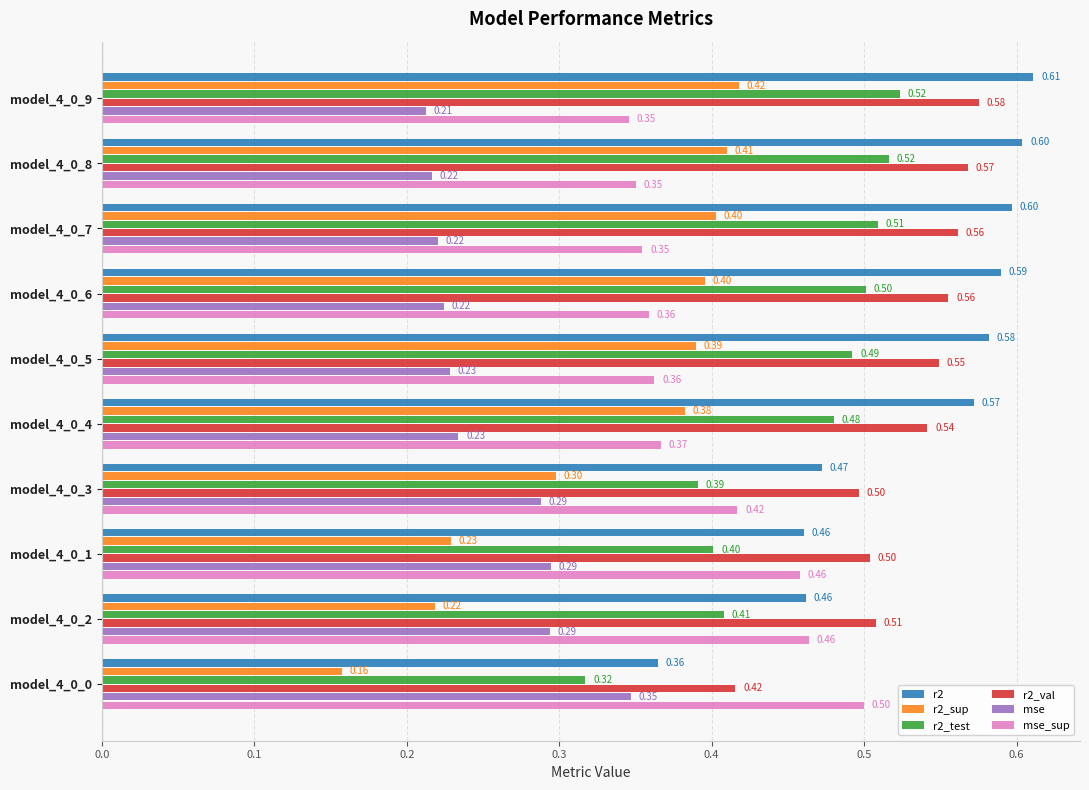

Which series has the widest spread of values?

r2_sup